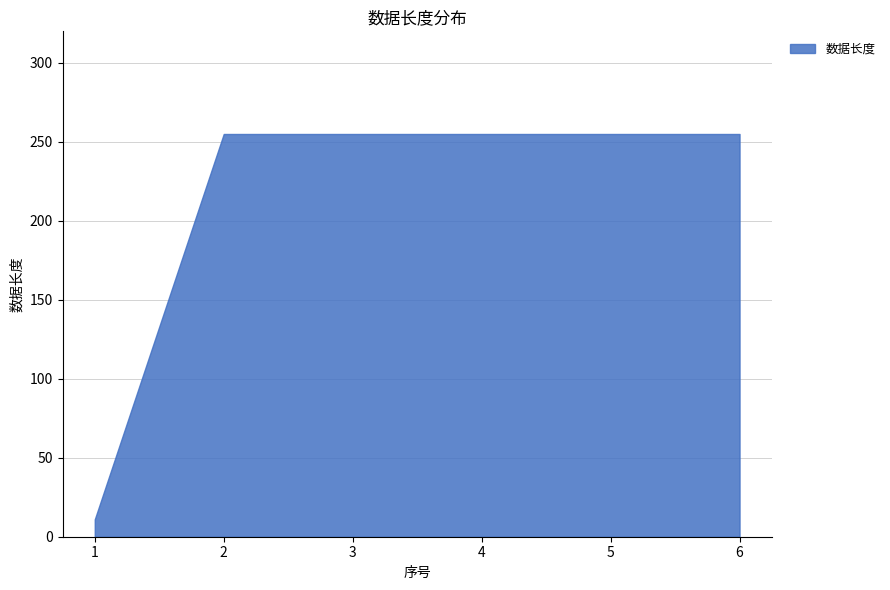

List the labels in order of value, largest first.

2, 3, 4, 5, 6, 1